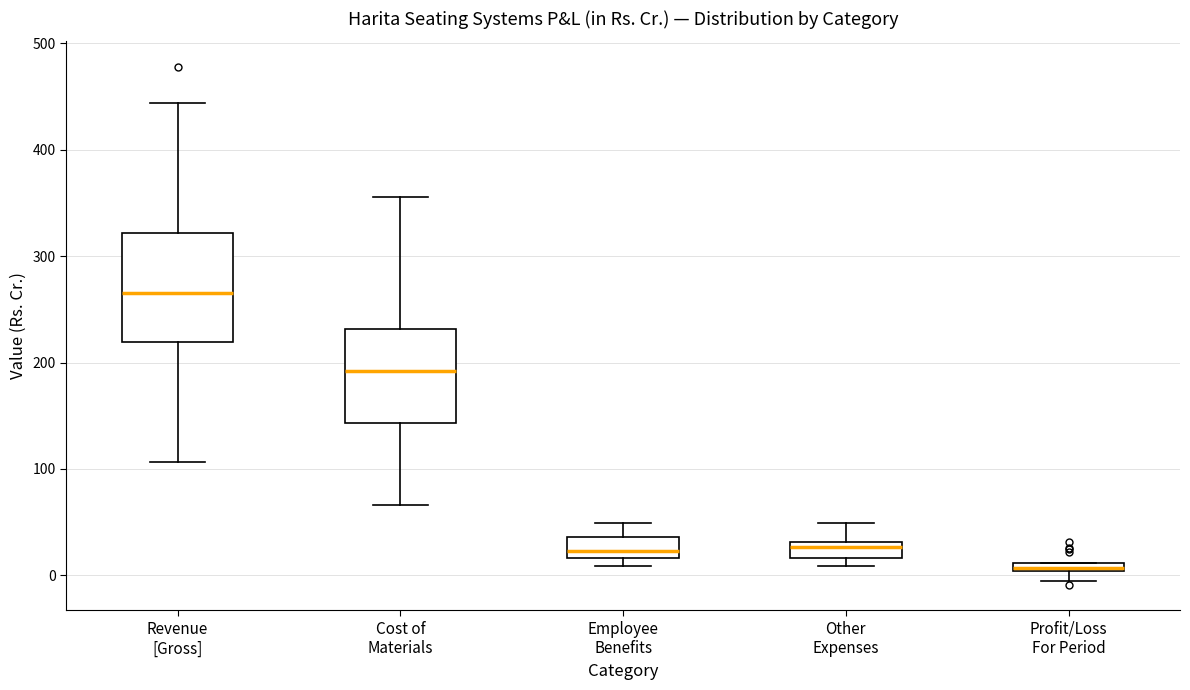

Where does the upper whisker of the box for Cost of Materials end on the y-axis? The values are not printed on the chart, so give them approximately, as read against the axis.

360